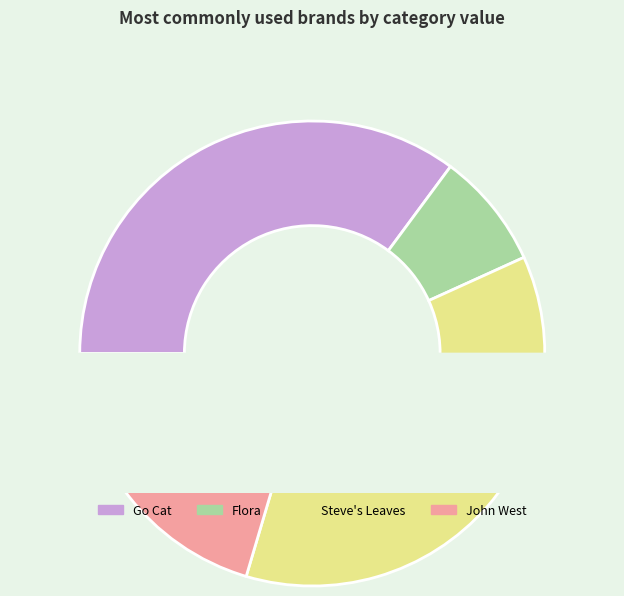

To the nearest percent, what is the combined percentage of Go Cat and John West?

56%